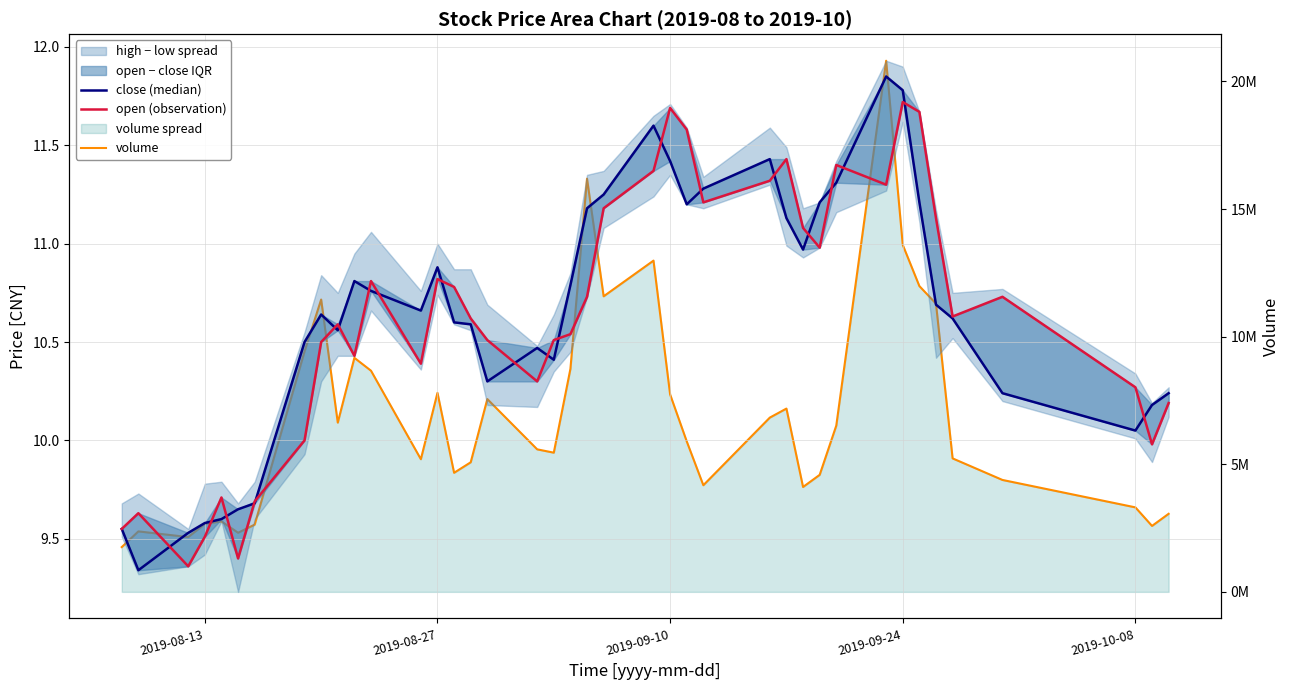

What is the sum of all volume values?

276124216.0